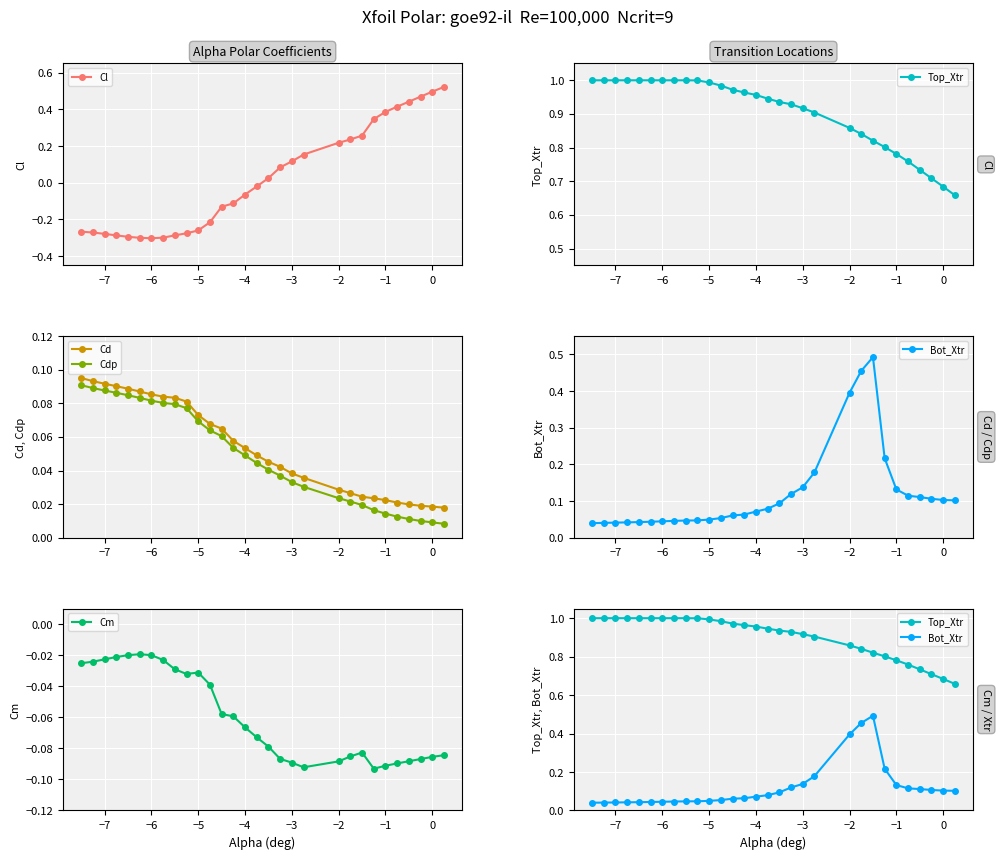

True or false: Cd and Cdp cross at least once.

False